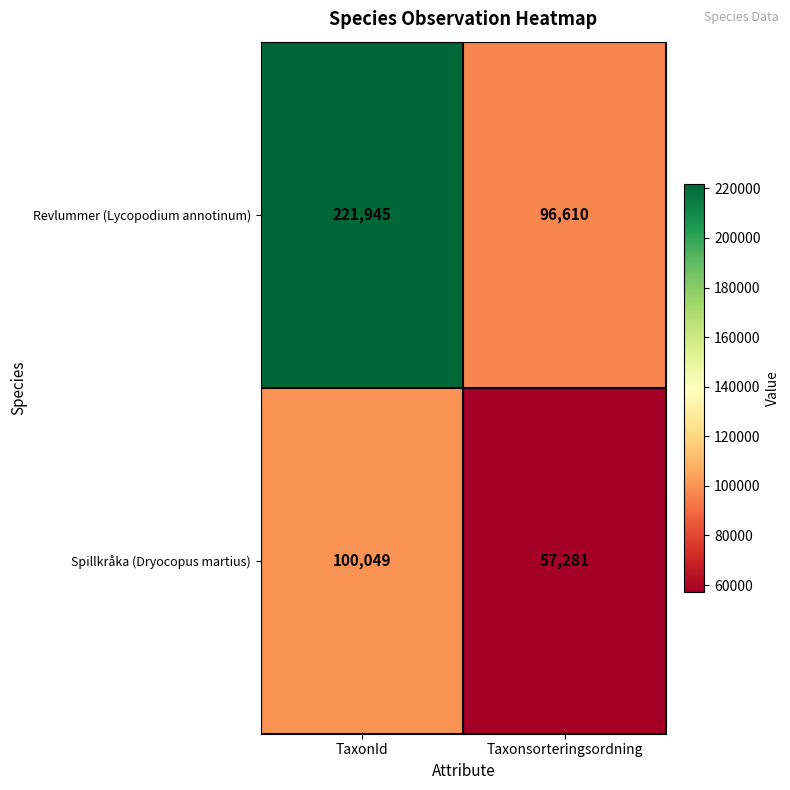

Is it true that Revlummer (Lycopodium annotinum) equals 357349 at TaxonId?

False